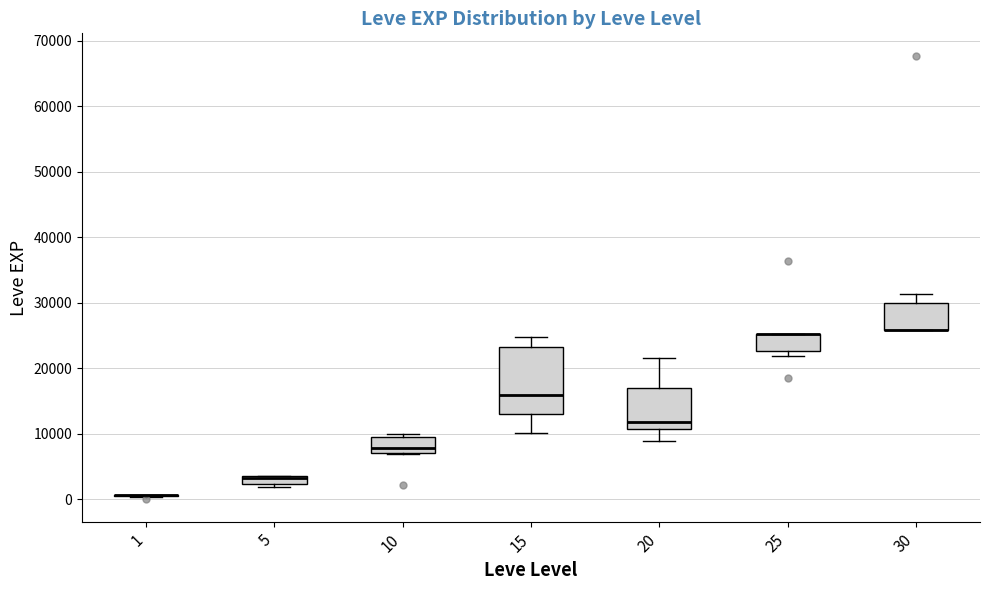

Comparing the boxes themselves (not the whiskers), which one is the tallest?

15